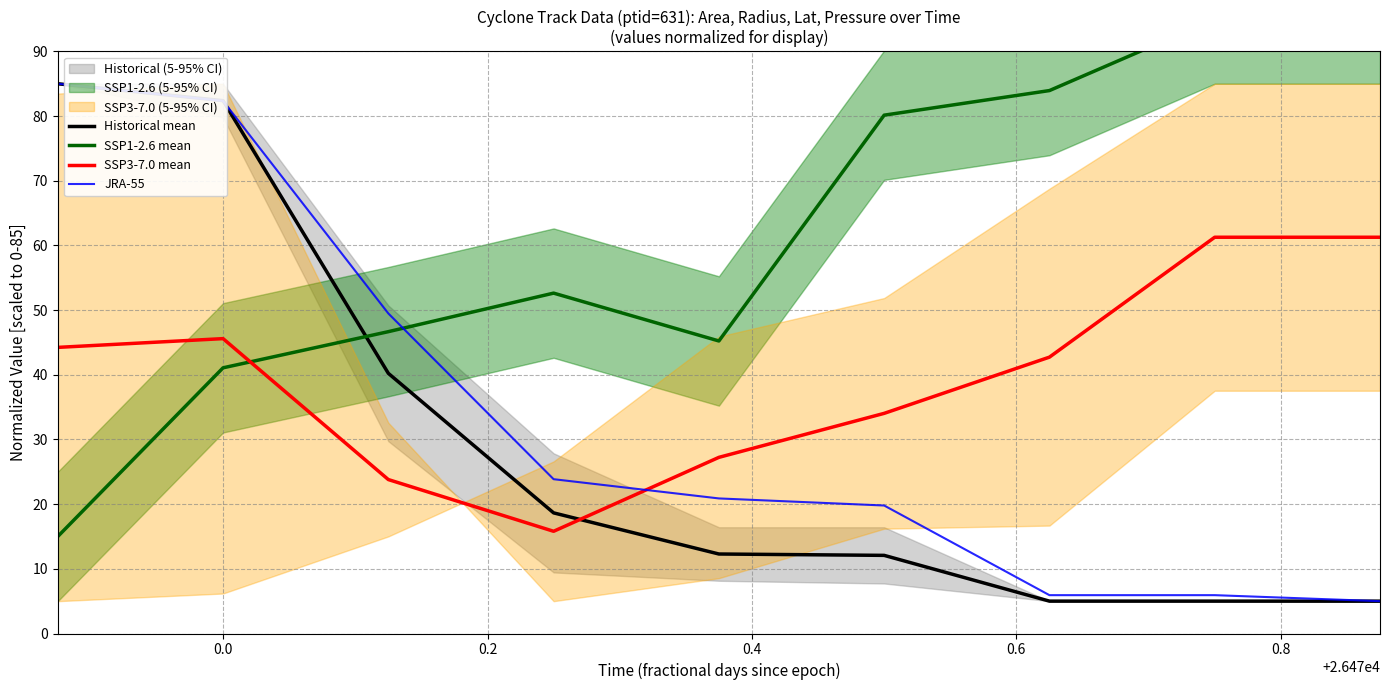

How many times do SSP3-7.0 mean and JRA-55 cross each other?

1